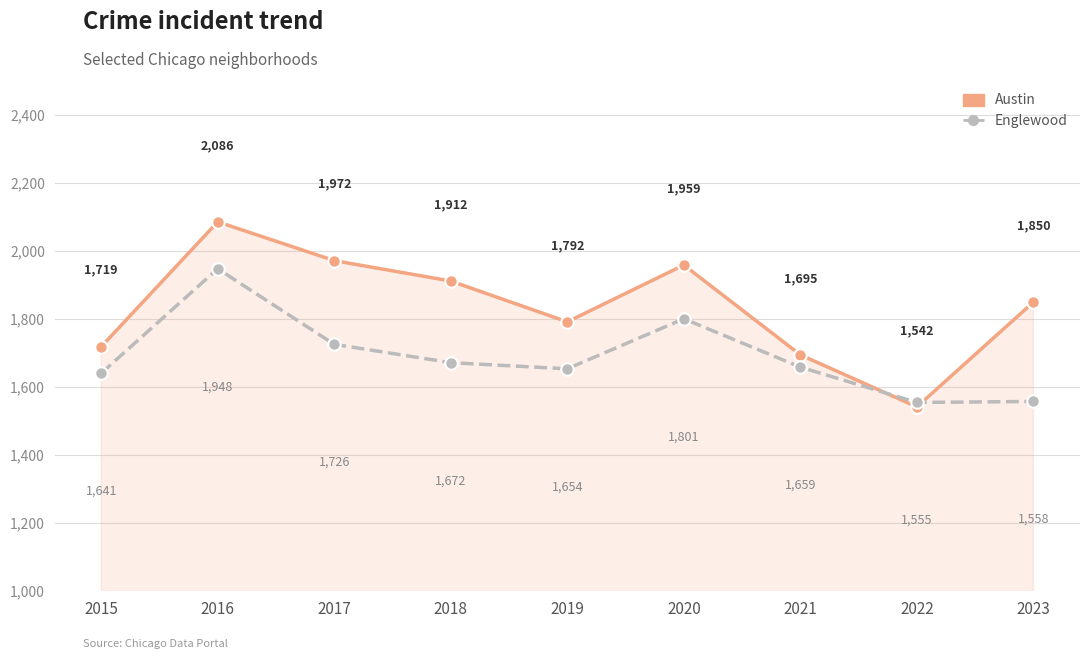

How many series are shown in this chart?

2